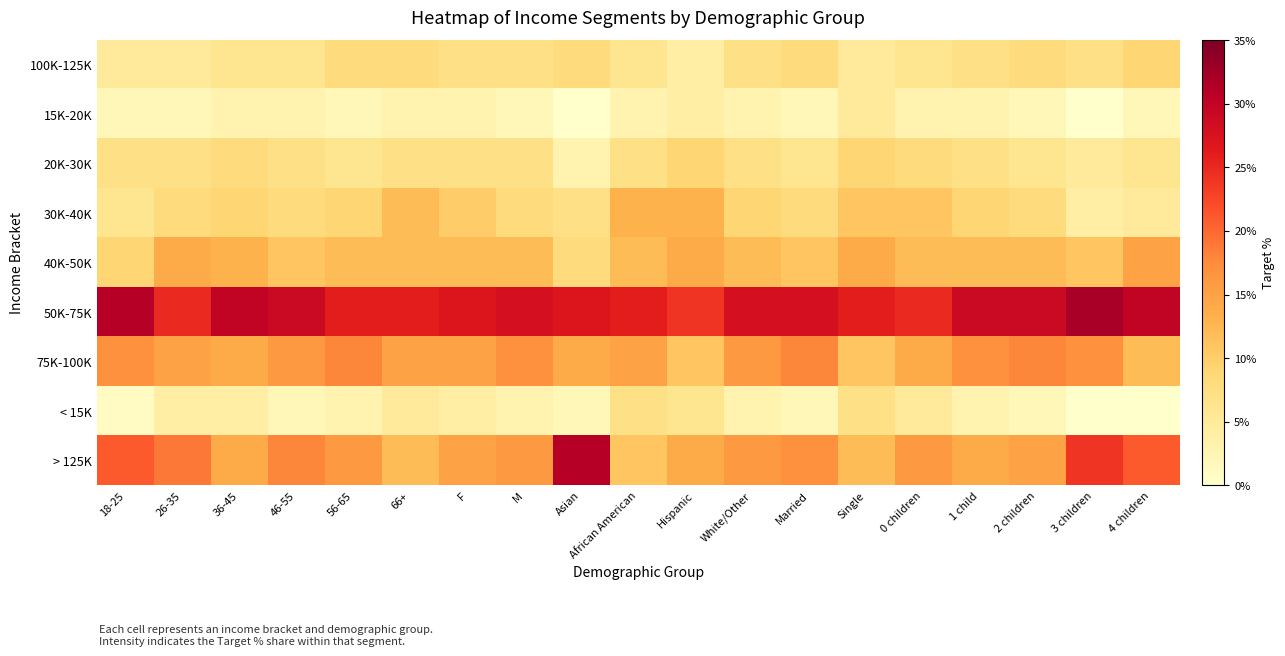

Reading right to left, list all the values displayed in this chart.

100K-125K: 4 children=0.1	3 children=0.1	2 children=0.1	1 child=0.1	0 children=0.1	Single=0.1	Married=0.1	White/Other=0.1	Hispanic=0.0	African American=0.1	Asian=0.1	M=0.1	F=0.1	66+=0.1	56-65=0.1	46-55=0.1	36-45=0.1	26-35=0.1	18-25=0.1
15K-20K: 4 children=0.0	3 children=0.0	2 children=0.0	1 child=0.0	0 children=0.0	Single=0.1	Married=0.0	White/Other=0.0	Hispanic=0.0	African American=0.0	Asian=0.0	M=0.0	F=0.0	66+=0.0	56-65=0.0	46-55=0.0	36-45=0.0	26-35=0.0	18-25=0.0
20K-30K: 4 children=0.1	3 children=0.1	2 children=0.1	1 child=0.1	0 children=0.1	Single=0.1	Married=0.1	White/Other=0.1	Hispanic=0.1	African American=0.1	Asian=0.0	M=0.1	F=0.1	66+=0.1	56-65=0.1	46-55=0.1	36-45=0.1	26-35=0.1	18-25=0.1
30K-40K: 4 children=0.1	3 children=0.0	2 children=0.1	1 child=0.1	0 children=0.1	Single=0.1	Married=0.1	White/Other=0.1	Hispanic=0.1	African American=0.1	Asian=0.1	M=0.1	F=0.1	66+=0.1	56-65=0.1	46-55=0.1	36-45=0.1	26-35=0.1	18-25=0.1
40K-50K: 4 children=0.1	3 children=0.1	2 children=0.1	1 child=0.1	0 children=0.1	Single=0.1	Married=0.1	White/Other=0.1	Hispanic=0.1	African American=0.1	Asian=0.1	M=0.1	F=0.1	66+=0.1	56-65=0.1	46-55=0.1	36-45=0.1	26-35=0.1	18-25=0.1
50K-75K: 4 children=0.3	3 children=0.3	2 children=0.3	1 child=0.3	0 children=0.2	Single=0.3	Married=0.3	White/Other=0.3	Hispanic=0.2	African American=0.3	Asian=0.3	M=0.3	F=0.3	66+=0.3	56-65=0.3	46-55=0.3	36-45=0.3	26-35=0.2	18-25=0.3
75K-100K: 4 children=0.1	3 children=0.2	2 children=0.2	1 child=0.2	0 children=0.1	Single=0.1	Married=0.2	White/Other=0.2	Hispanic=0.1	African American=0.1	Asian=0.1	M=0.2	F=0.1	66+=0.1	56-65=0.2	46-55=0.2	36-45=0.1	26-35=0.1	18-25=0.2
< 15K: 4 children=0.0	3 children=0.0	2 children=0.0	1 child=0.0	0 children=0.1	Single=0.1	Married=0.0	White/Other=0.0	Hispanic=0.1	African American=0.1	Asian=0.0	M=0.0	F=0.0	66+=0.1	56-65=0.0	46-55=0.0	36-45=0.0	26-35=0.0	18-25=0.0
> 125K: 4 children=0.2	3 children=0.2	2 children=0.1	1 child=0.1	0 children=0.2	Single=0.1	Married=0.2	White/Other=0.2	Hispanic=0.1	African American=0.1	Asian=0.3	M=0.2	F=0.1	66+=0.1	56-65=0.2	46-55=0.2	36-45=0.1	26-35=0.2	18-25=0.2